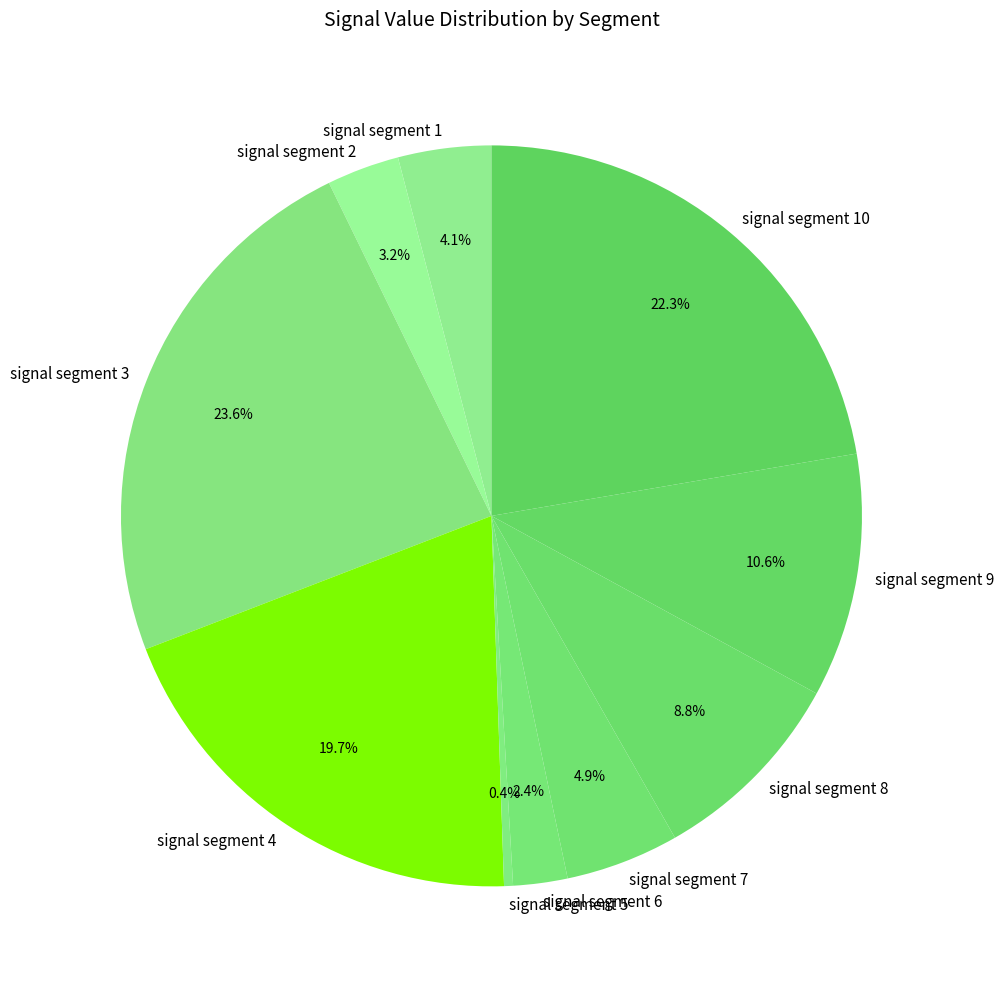

Which has a higher value, signal segment 1 or signal segment 6?

signal segment 1